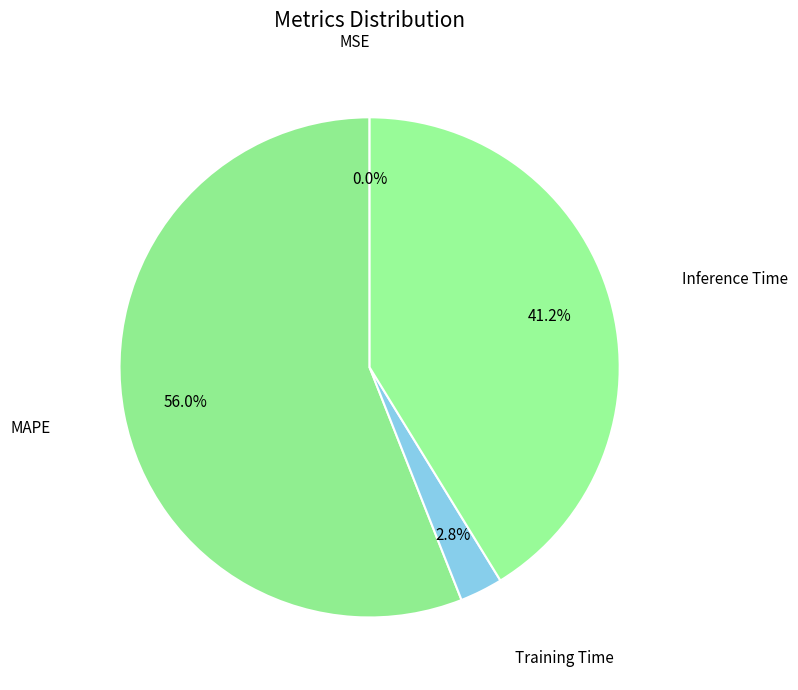

Which slice is the largest?

MAPE